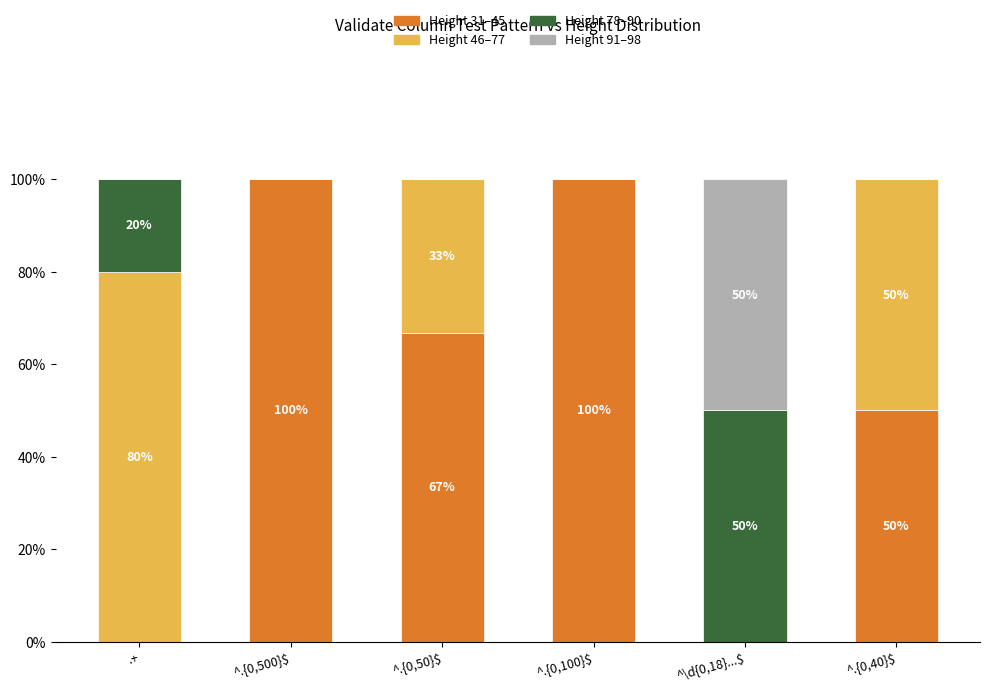

What are all the series names shown in the legend?

Height 31–45, Height 46–77, Height 78–90, Height 91–98